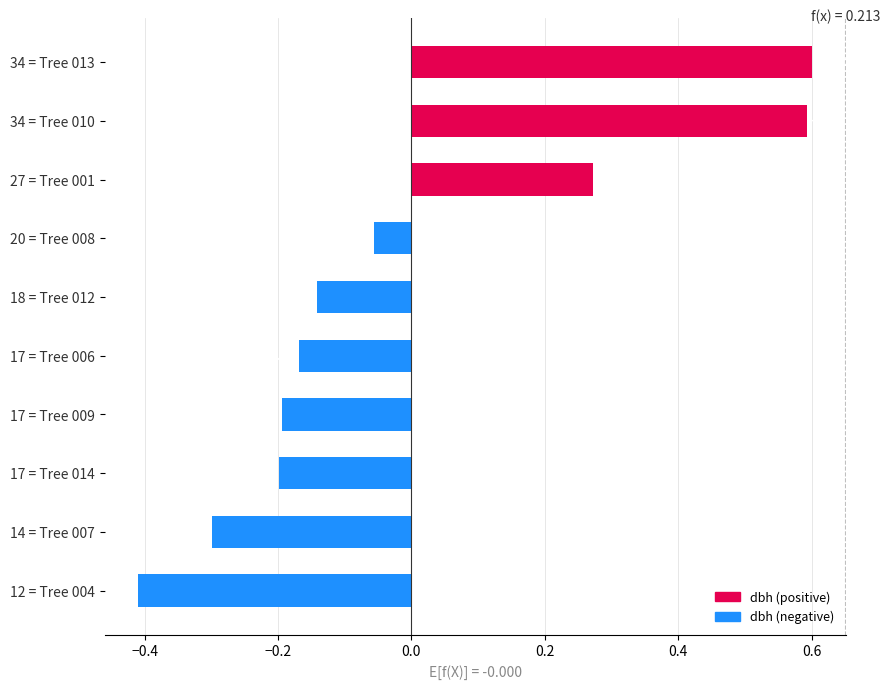

What is the difference between the maximum and minimum values?

1.0